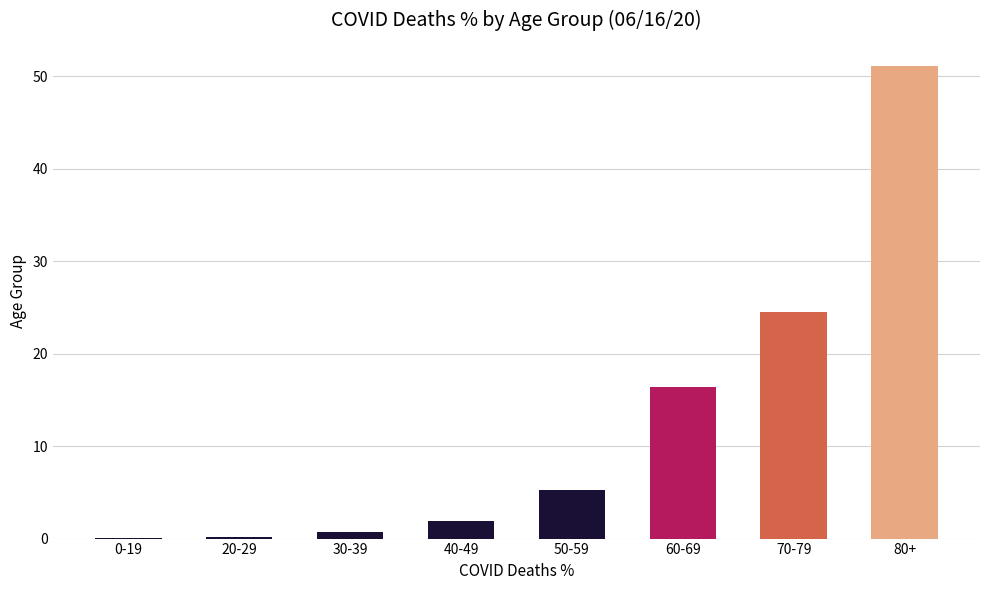

Which has a higher value, 60-69 or 40-49?

60-69